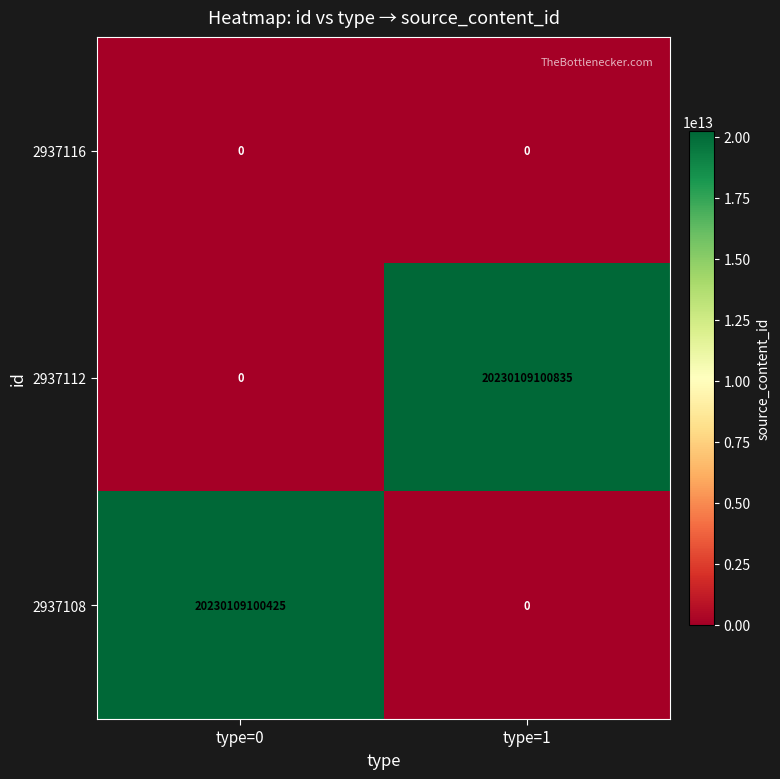

At which category is the sum across all series the highest?

type=1